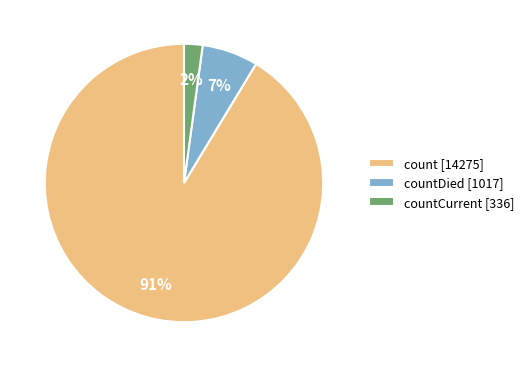

Does any single category account for the majority?

Yes